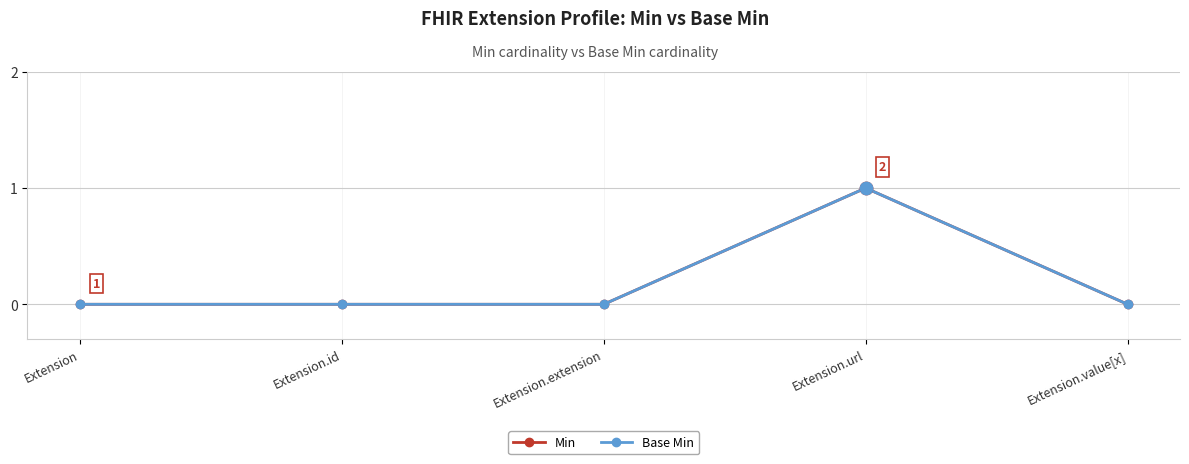

At how many categories does at least one series exceed 0?

1